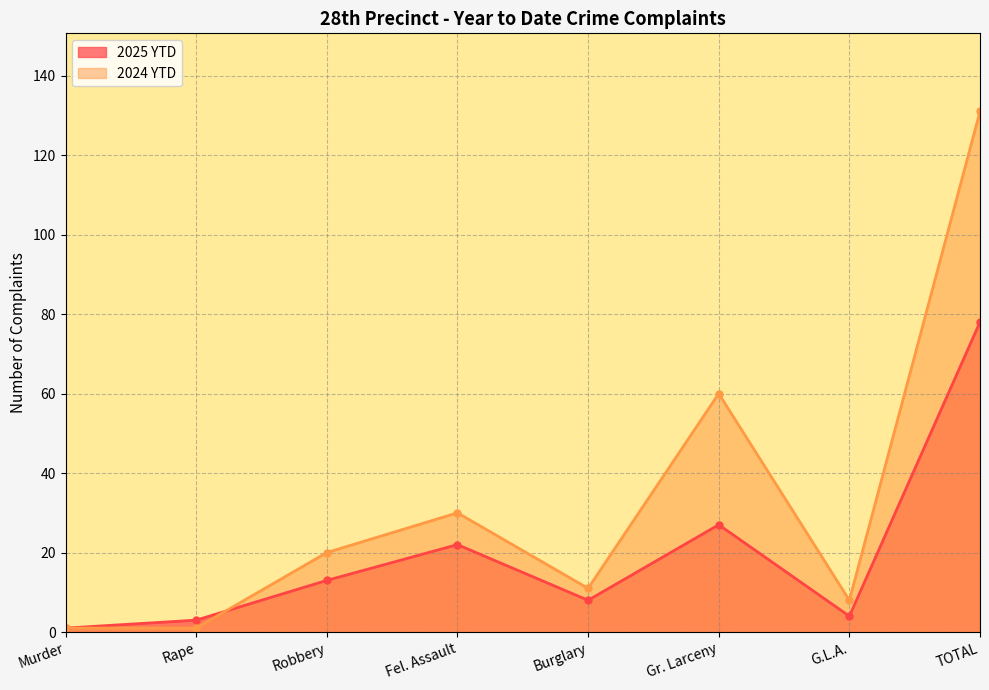

What is the value of the 2024 YTD point at the 4th from the left?

30